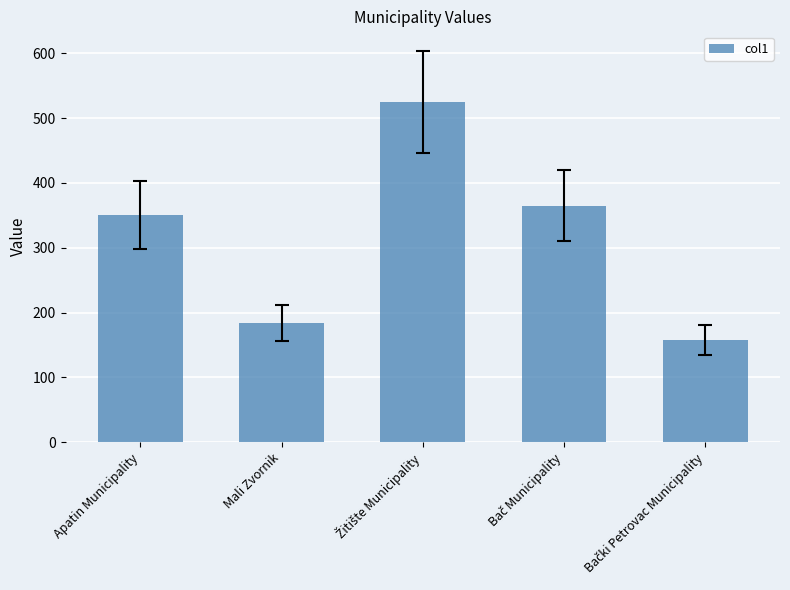

Reading left to right, transcribe all the data shown in this chart.

350	184	525	365	158